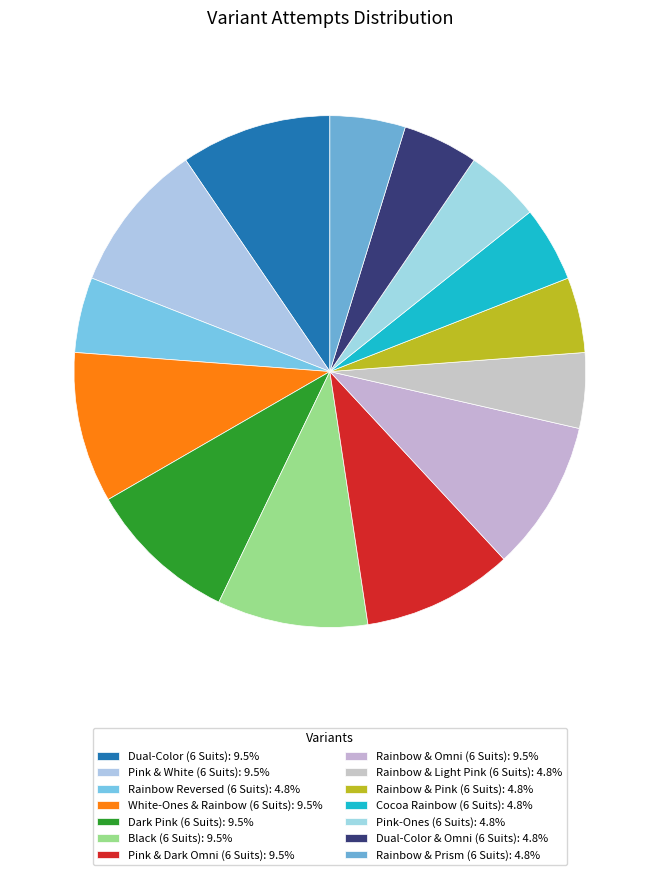

How many segments does this pie chart have?

14